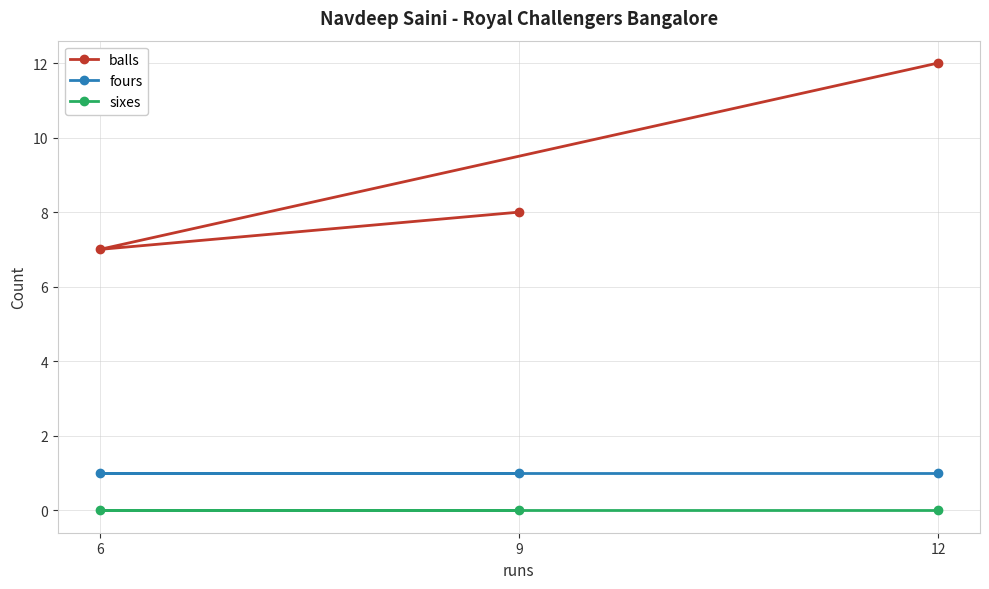

Read the fours value at 6.

1